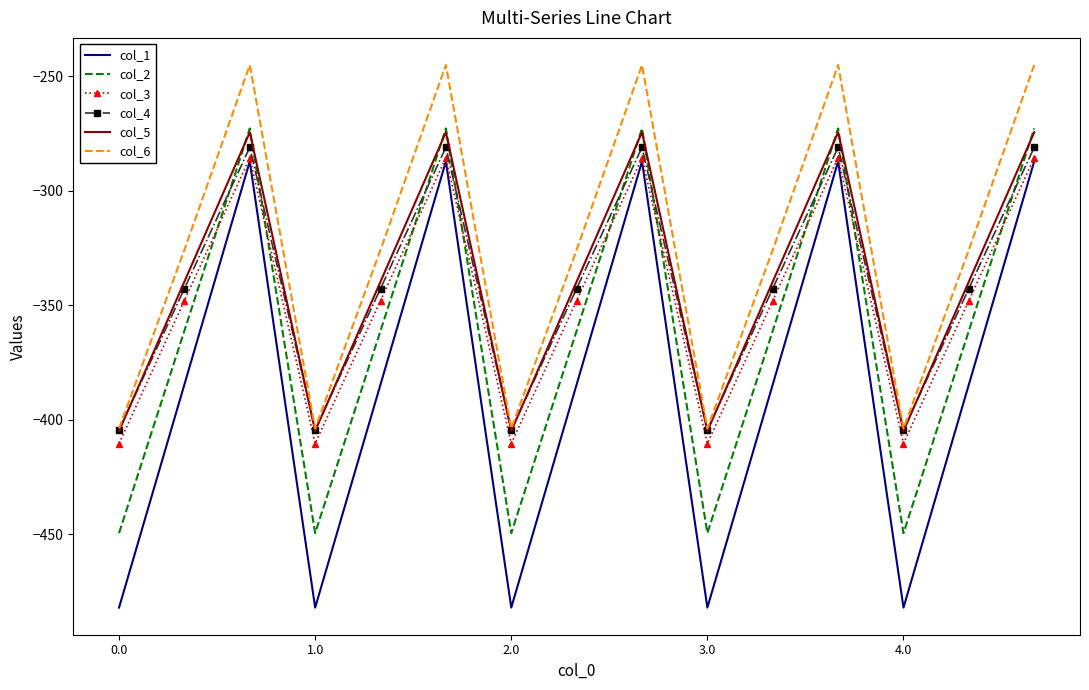

True or false: col_5 and col_1 intersect in this chart.

False